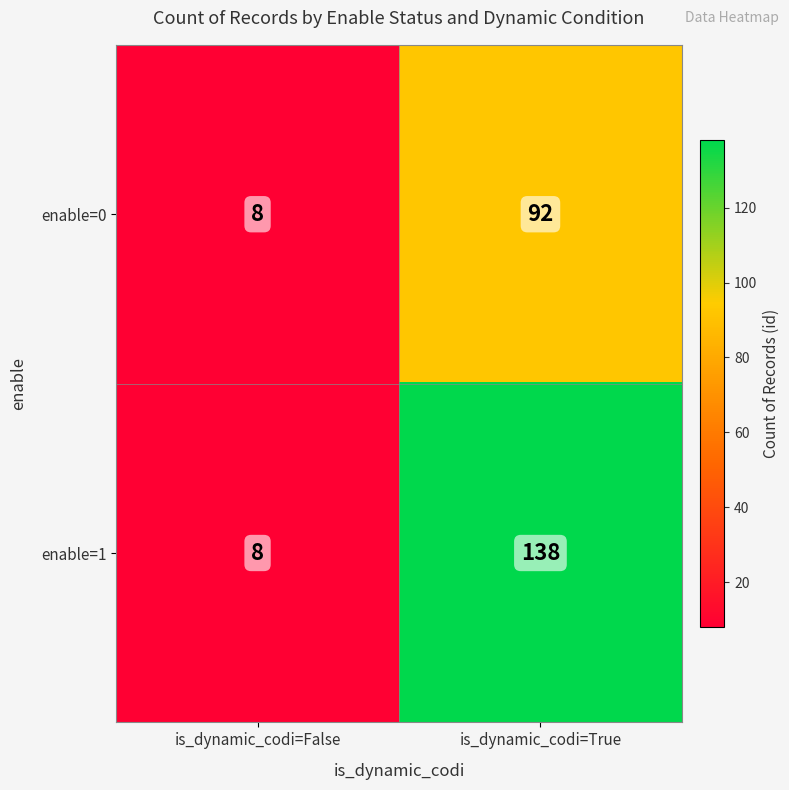

What is the greatest value displayed?

138